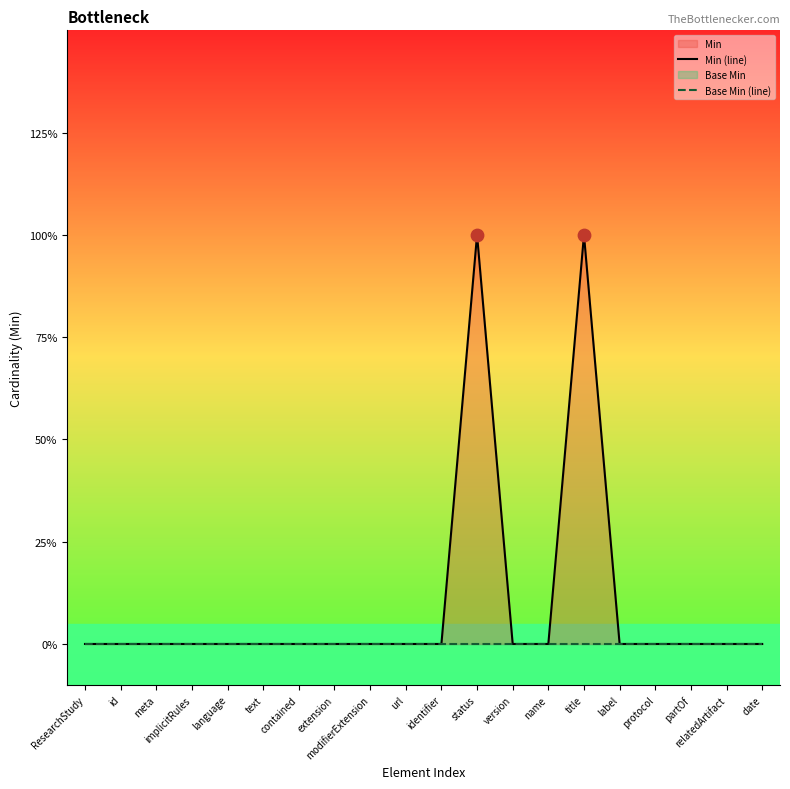

At which category is the sum across all series the highest?

status